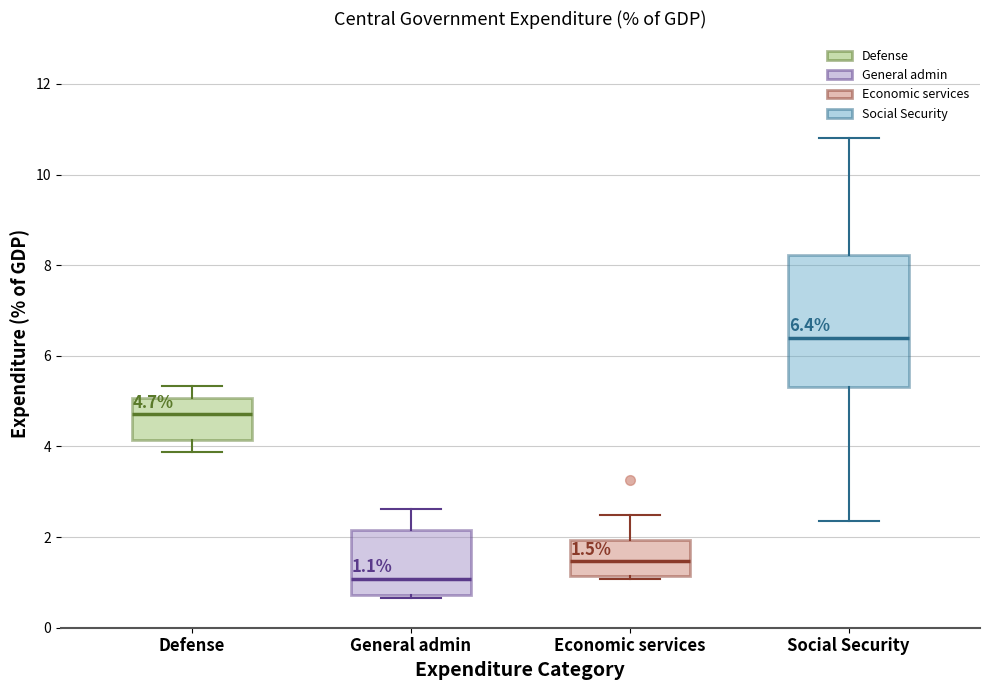

Which box has the lowest median line?

General admin